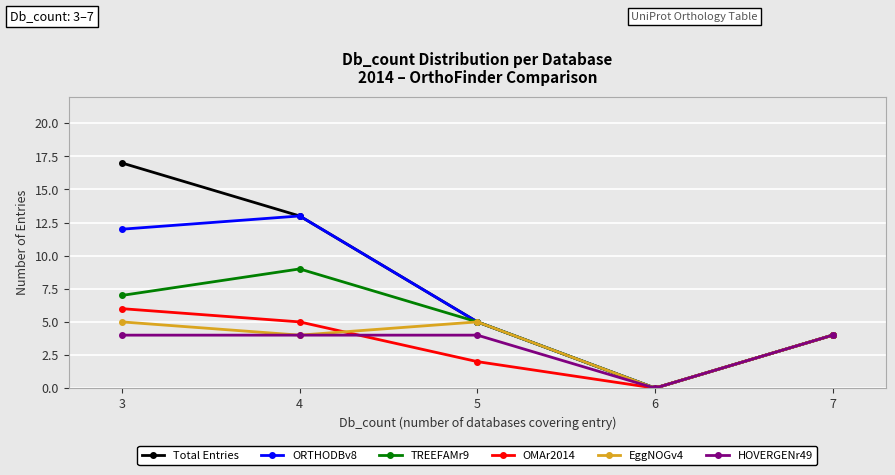

Which series has the largest total across all categories?

Total Entries